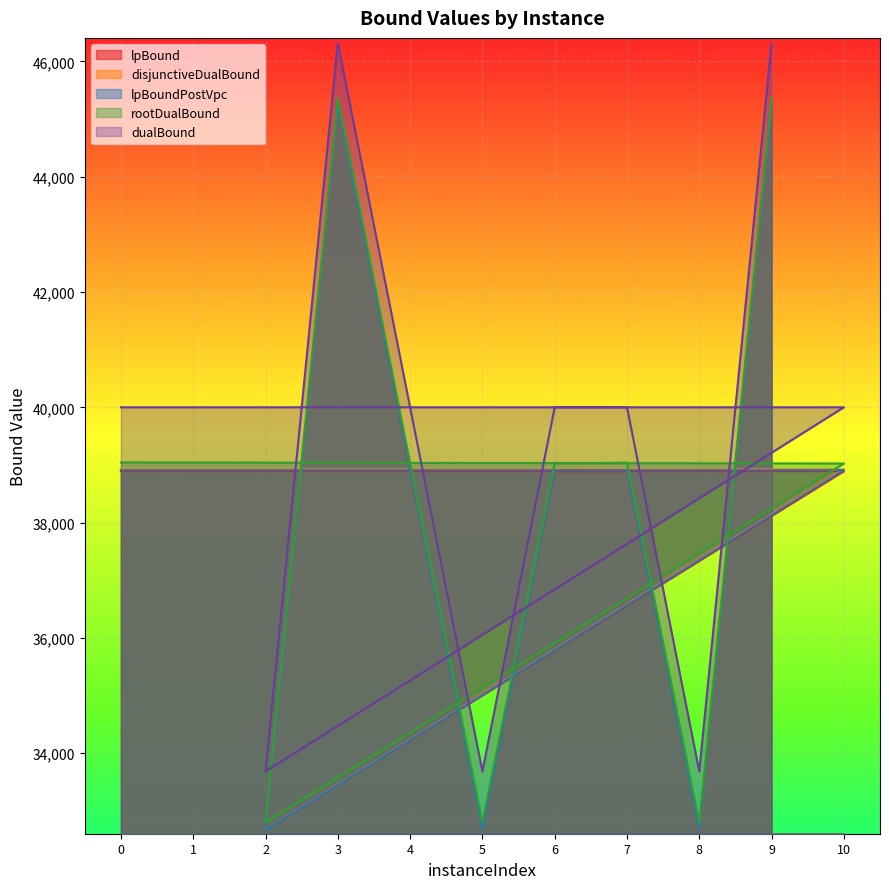

What is the total value across all series at 6?

195759.6